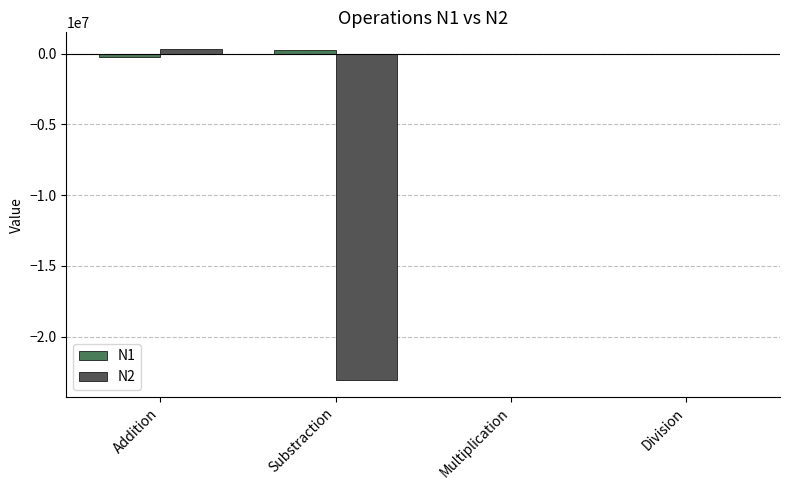

The N2 series shows -10493197 at Substraction. True or false?

False